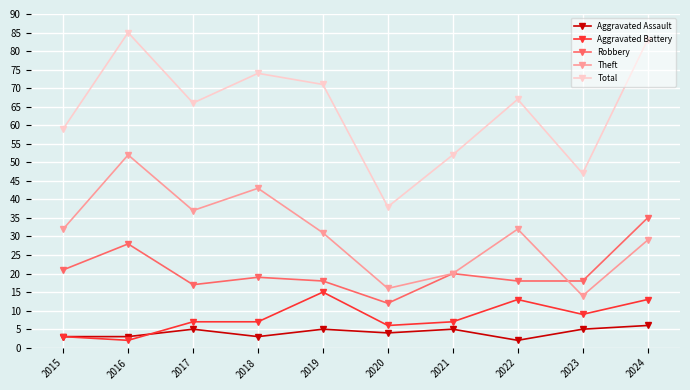

Is it true that Robbery equals 19 at 2018?

True